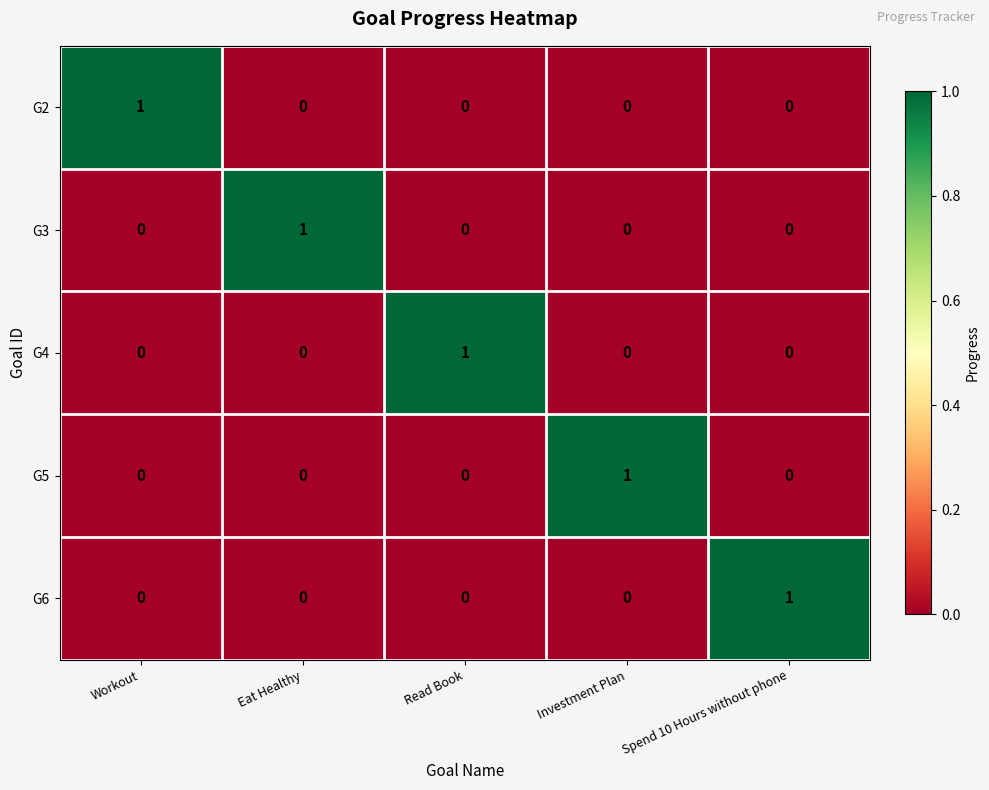

Reading right to left, what are all the values shown in this chart?

G2: Spend 10 Hours without phone=0	Investment Plan=0	Read Book=0	Eat Healthy=0	Workout=1
G3: Spend 10 Hours without phone=0	Investment Plan=0	Read Book=0	Eat Healthy=1	Workout=0
G4: Spend 10 Hours without phone=0	Investment Plan=0	Read Book=1	Eat Healthy=0	Workout=0
G5: Spend 10 Hours without phone=0	Investment Plan=1	Read Book=0	Eat Healthy=0	Workout=0
G6: Spend 10 Hours without phone=1	Investment Plan=0	Read Book=0	Eat Healthy=0	Workout=0